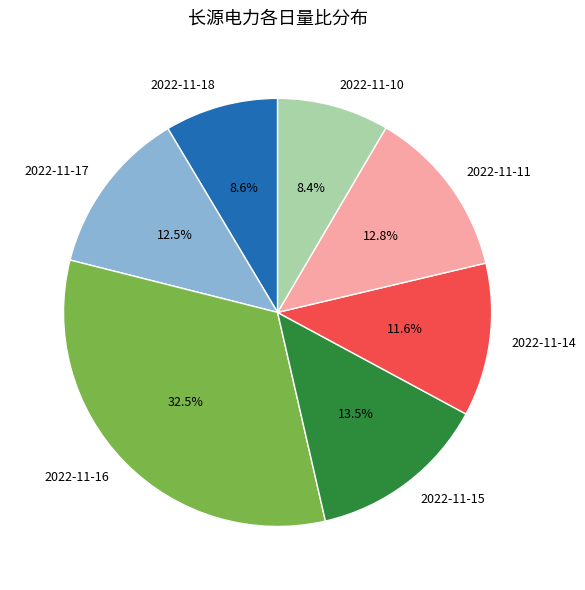

Count the number of slices in the pie.

7